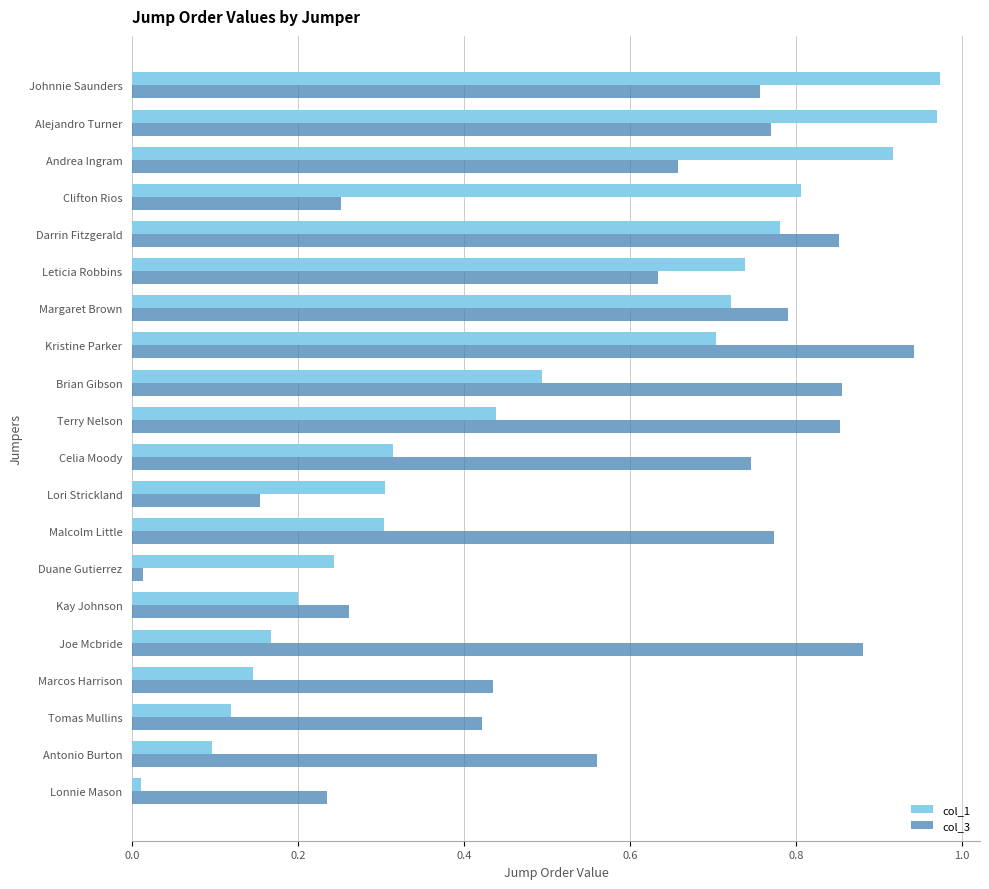

What is the sum of all col_3 values?

11.8